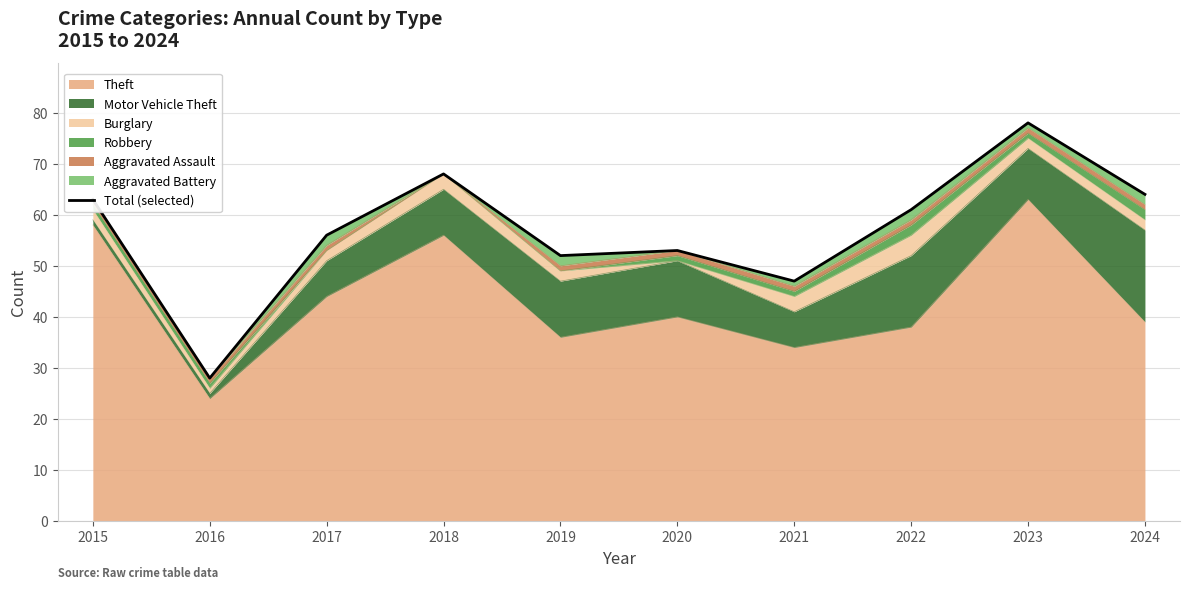

What is the value of the 6th point from the left?

53